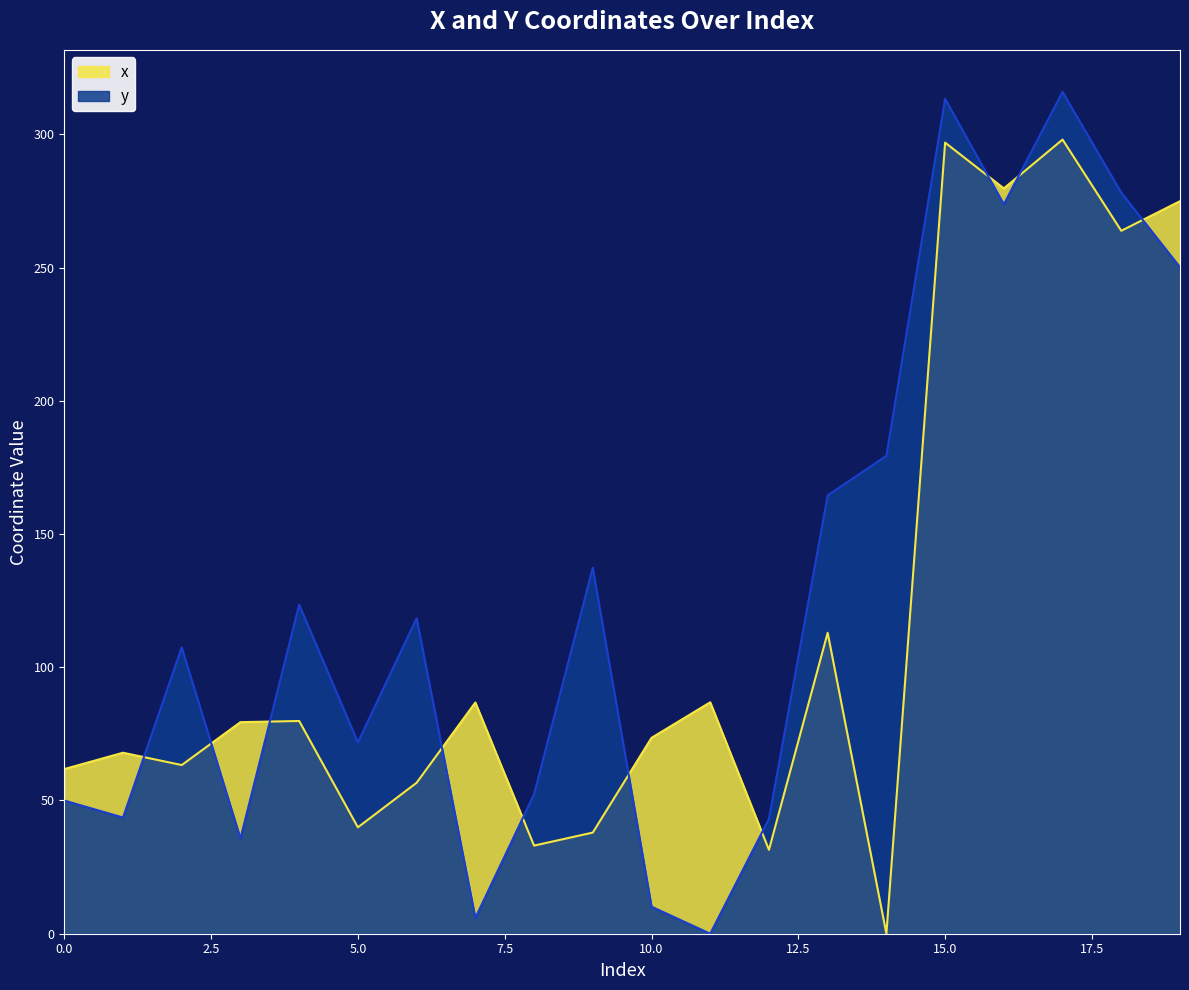

Rank the series by their maximum value, from lowest to highest.

x, y